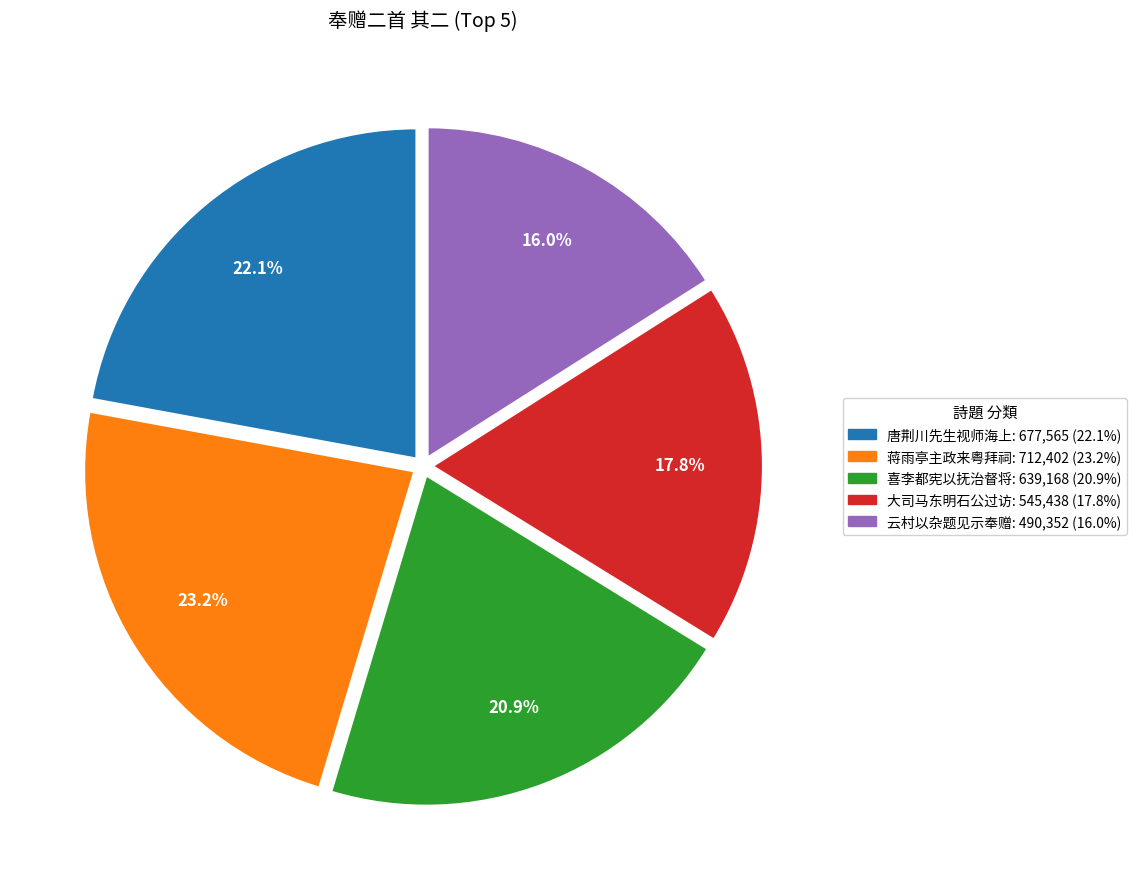

Is there a majority slice in this chart?

No